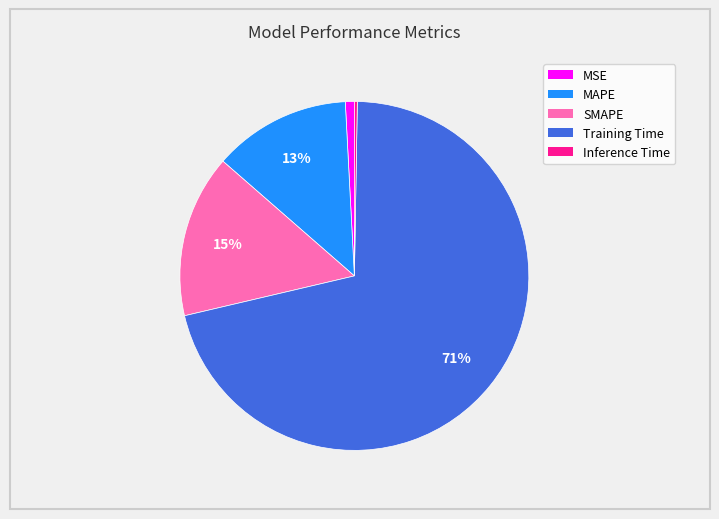

To the nearest percent, what is the combined percentage of SMAPE and MSE?

16%